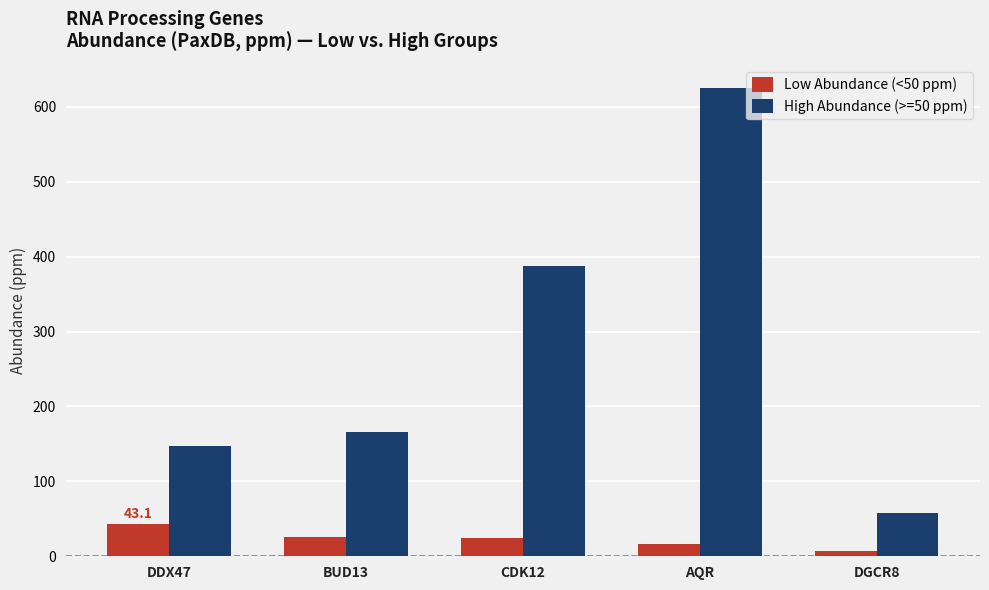

At which label does High Abundance (>=50 ppm) reach its peak?

AQR